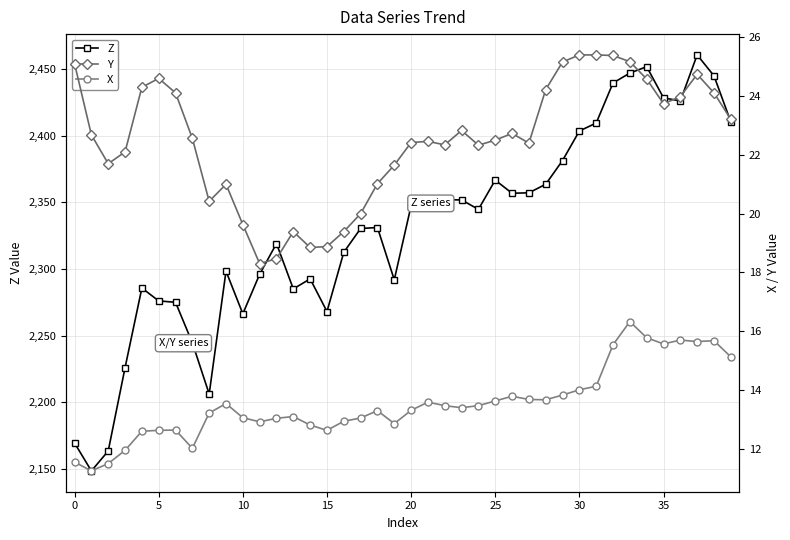

The Z series shows 1503.9 at 0. True or false?

False